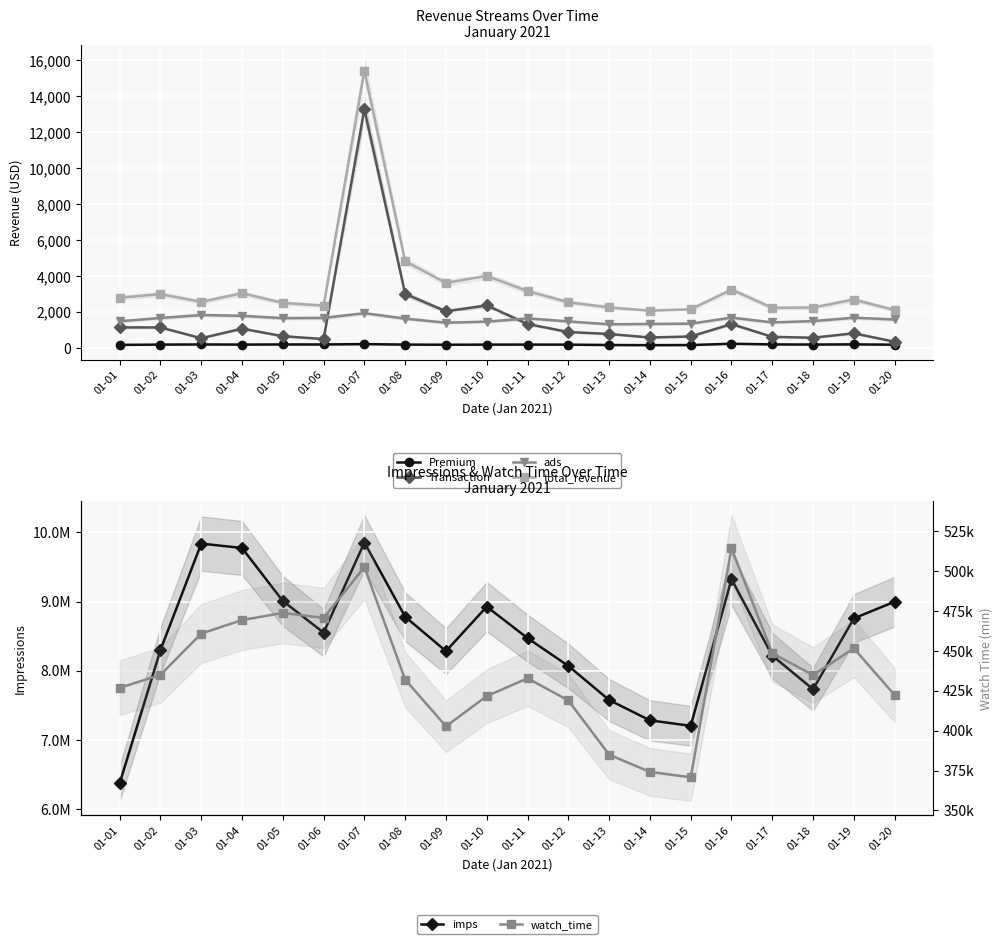

At which category is the sum across all series the highest?

01-07